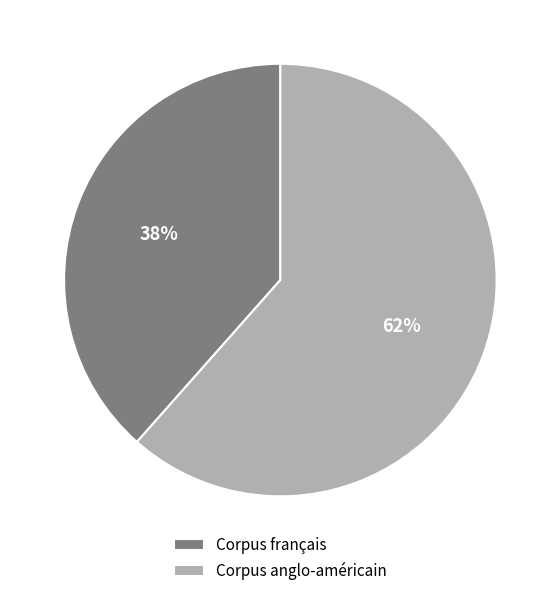

The Corpus français slice represents 38% of the pie. True or false?

True